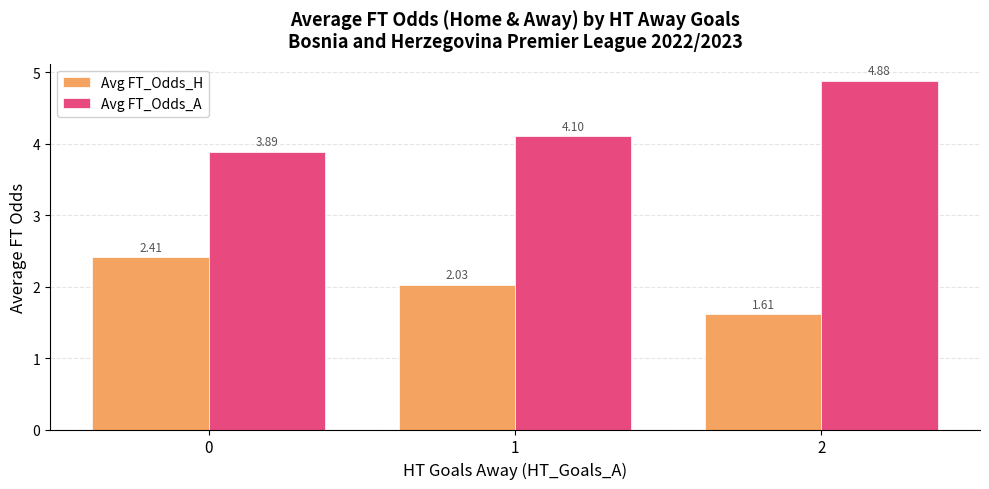

Between 0 and 2, which series saw the biggest shift?

Avg FT_Odds_A